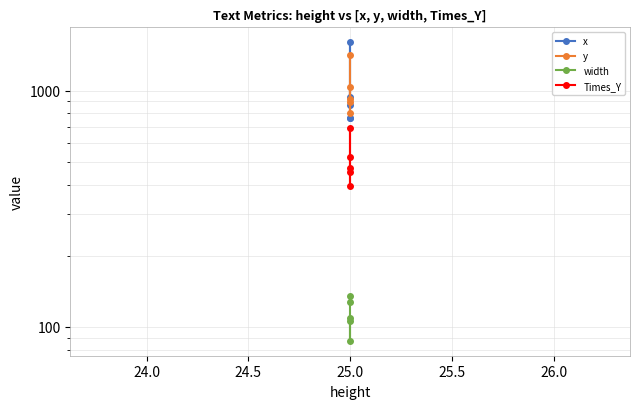

Reading left to right, extract all data points from this chart.

x: 936.6	867.6	1601.0	768.0	768.0
y: 898.5	923.5	1038.5	800.4	1418.5
width: 106.3	109.4	87.4	135.0	127.1
Times_Y: 451.0	394.0	525.5	693.5	468.6